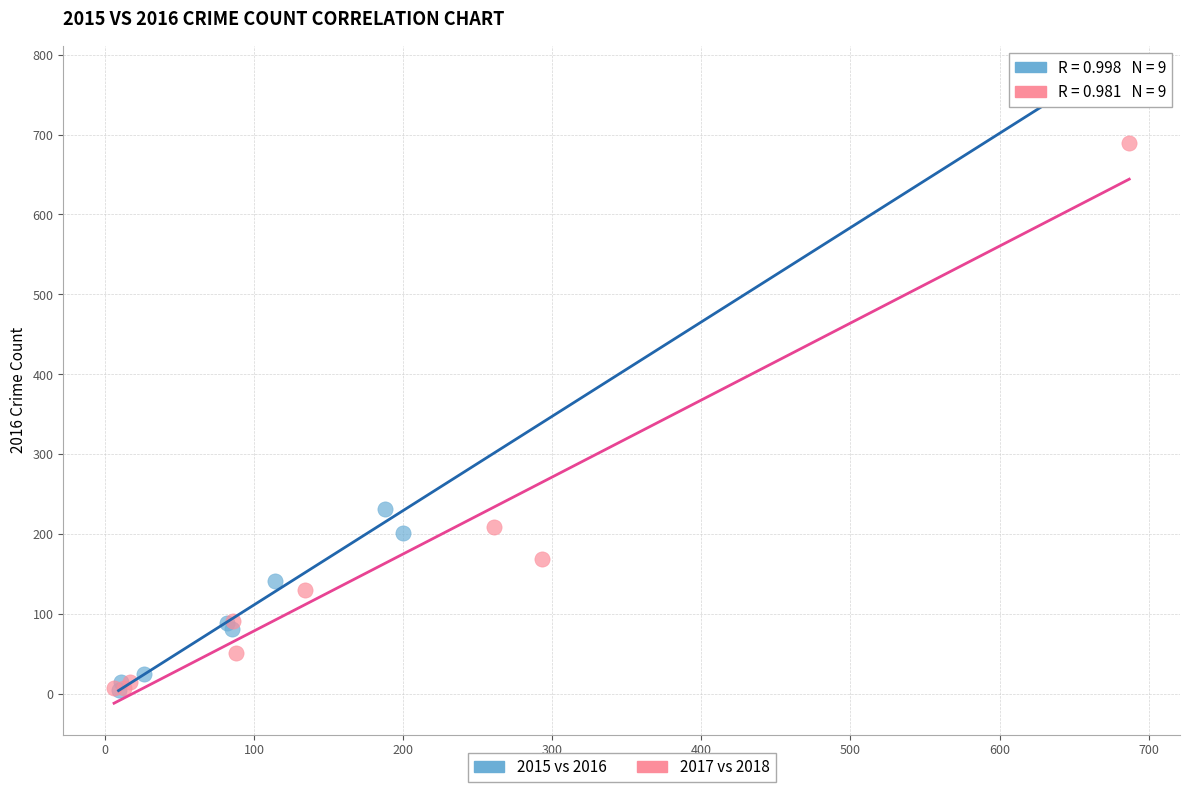

Which series has the largest Y range (max minus min)?

2015 vs 2016